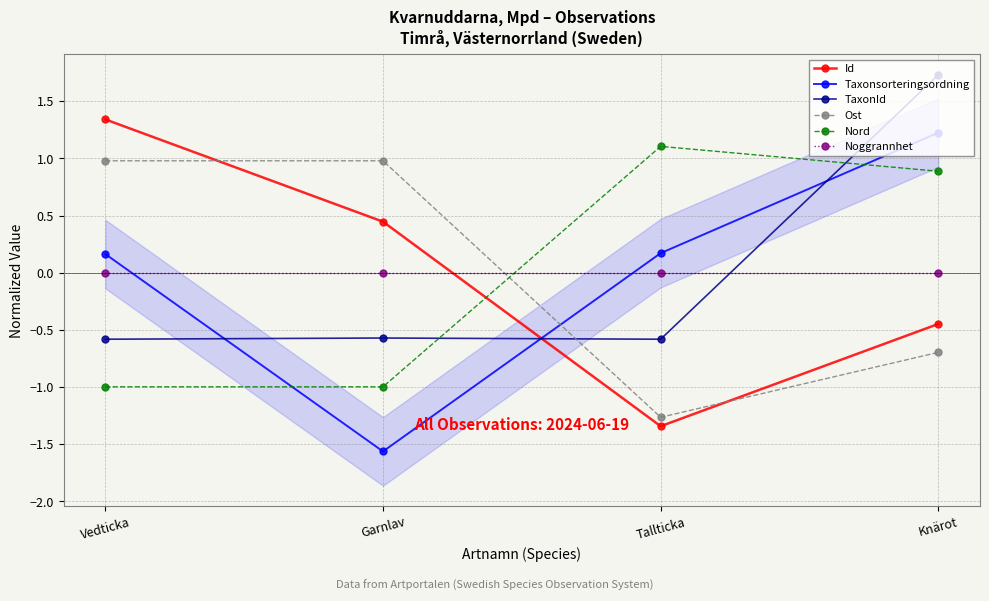

What are all the series names shown in the legend?

Id, Taxonsorteringsordning, TaxonId, Ost, Nord, Noggrannhet